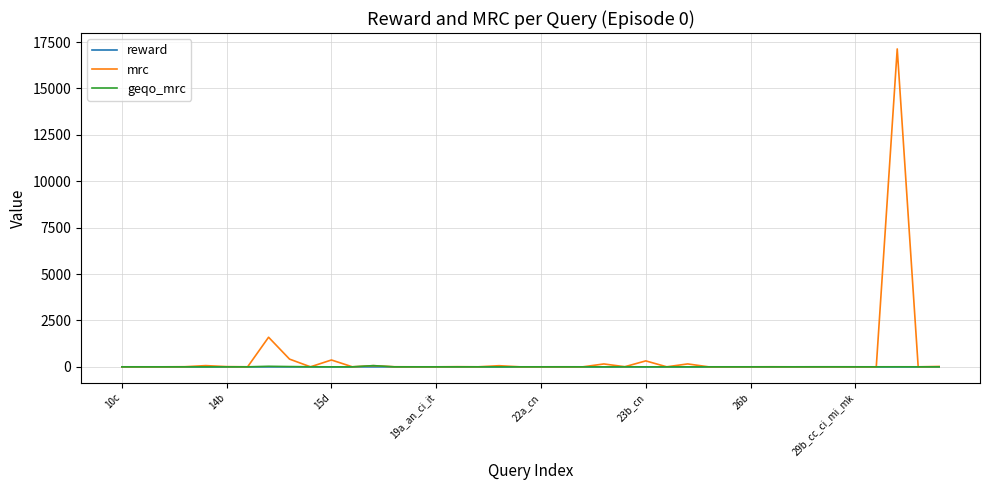

Which series has the largest range (max minus min)?

mrc